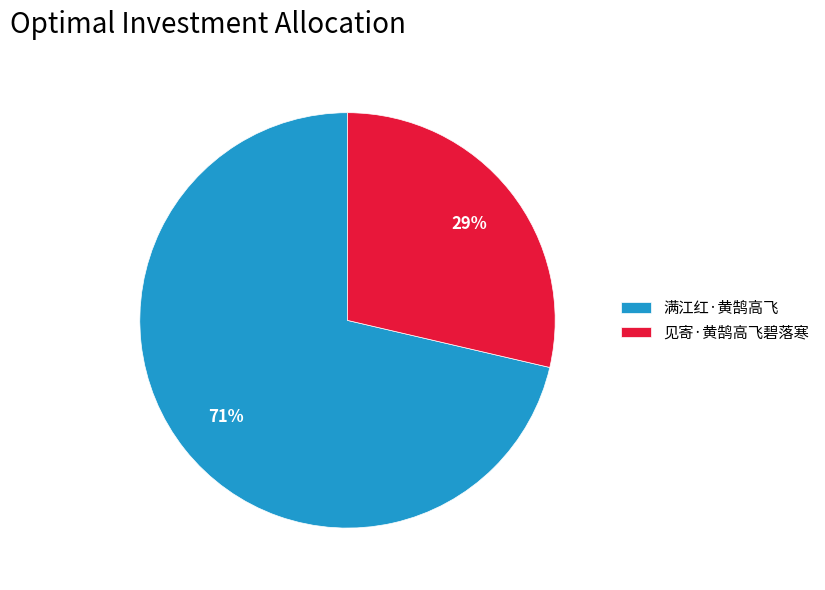

True or false: 见寄·黄鹄高飞碧落寒 accounts for 21% of the total.

False